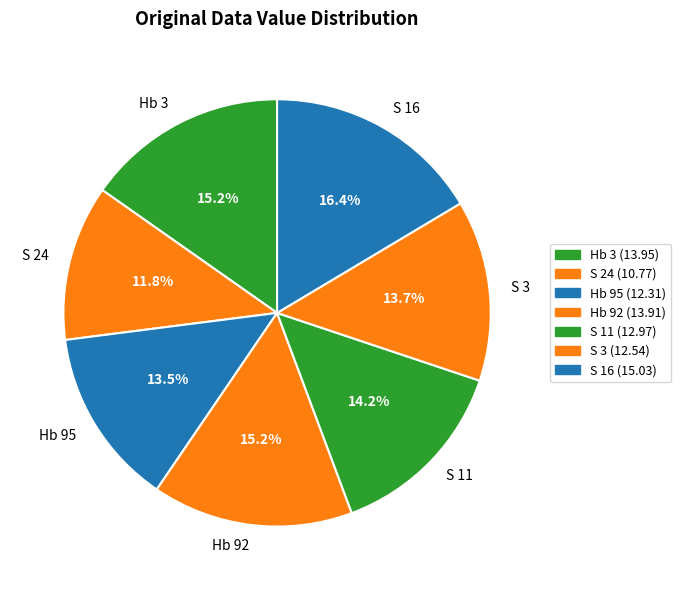

How many slices are in this pie chart?

7